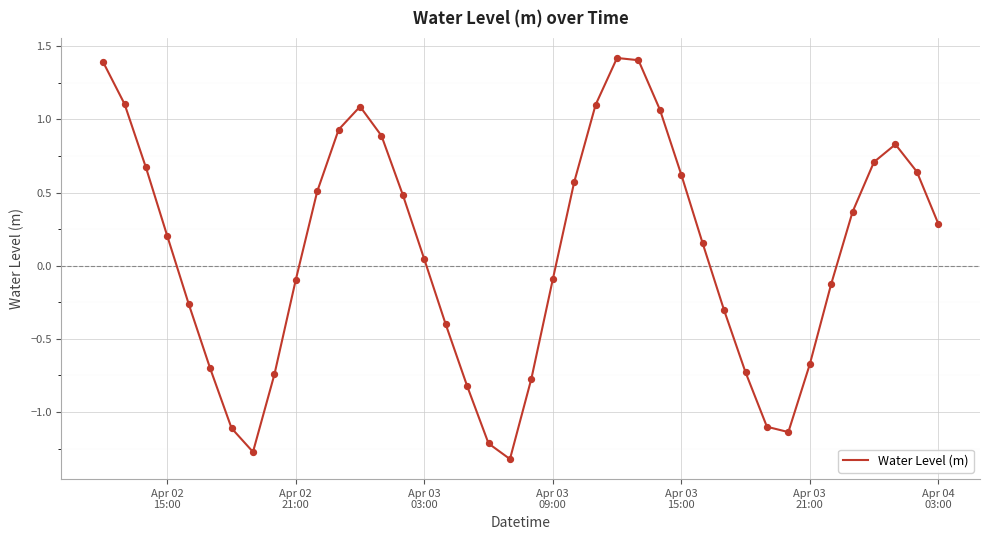

What is the difference between the maximum and minimum values?

2.7